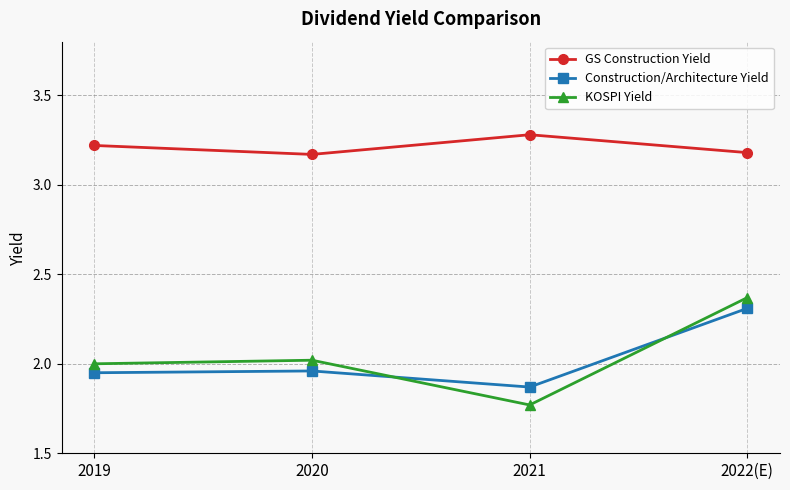

What is the spread (max minus min) of values at 2021?

1.5